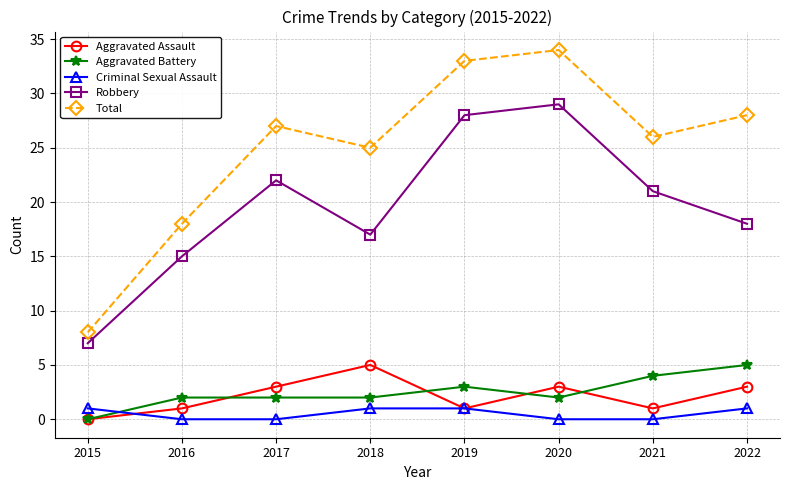

How many lines are shown in the chart?

5